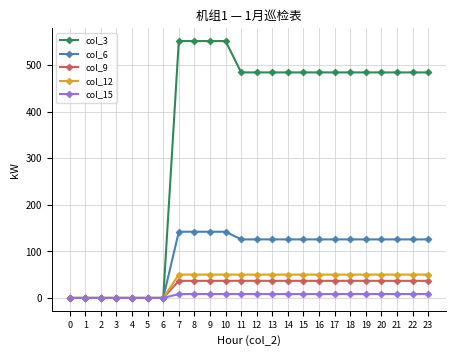

What is the difference between the maximum and minimum values in the col_15 series?

8.4